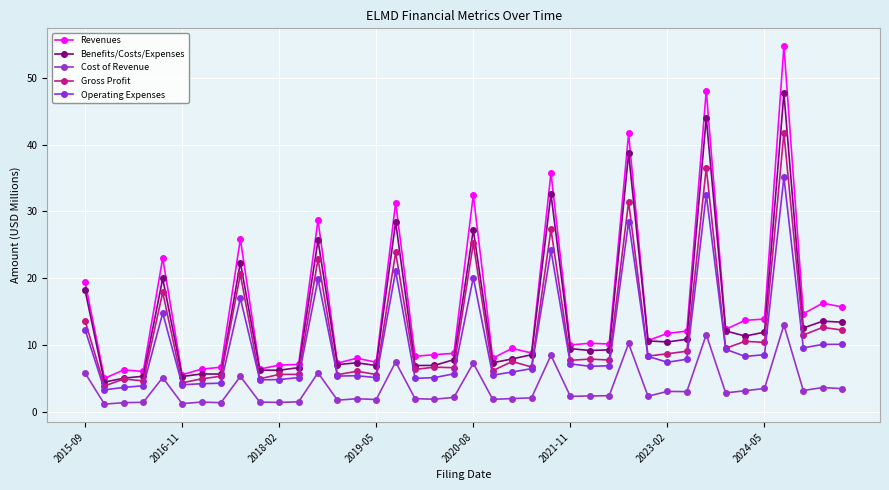

At which category does the chart reach its peak across all series?

36